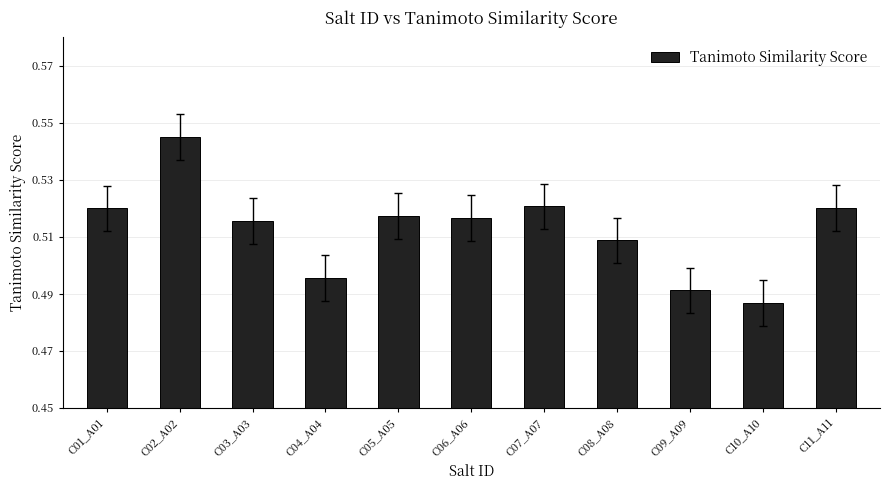

Count the values in the range 0 to 1.

11